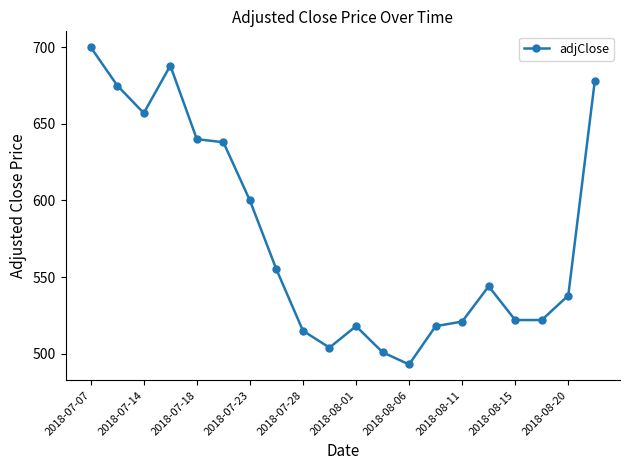

What is the difference between the maximum and minimum values?

207